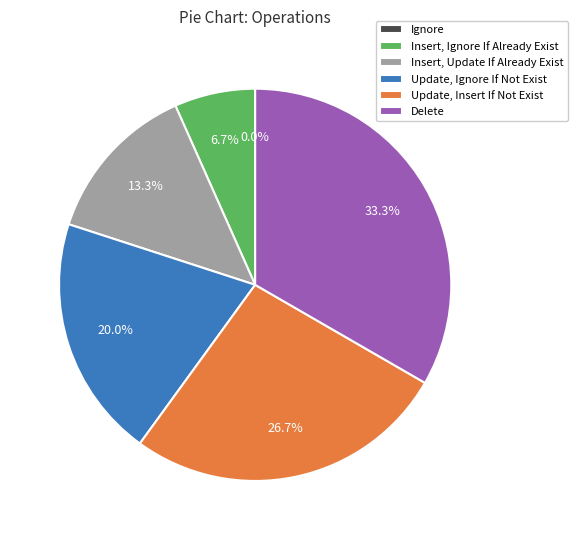

To the nearest percent, what portion does Update, Insert If Not Exist represent?

27%